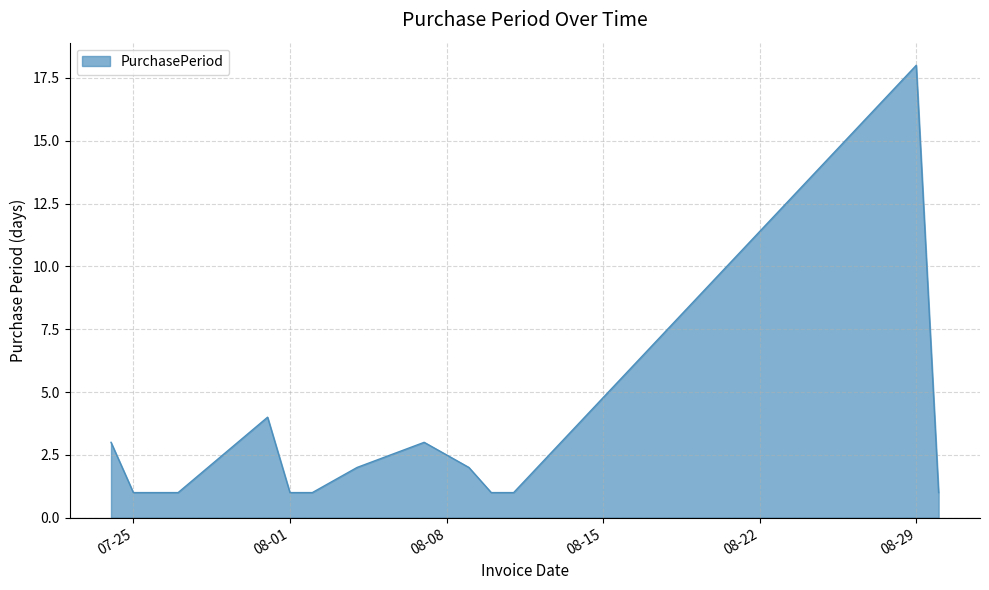

Count the number of categories in the chart.

14